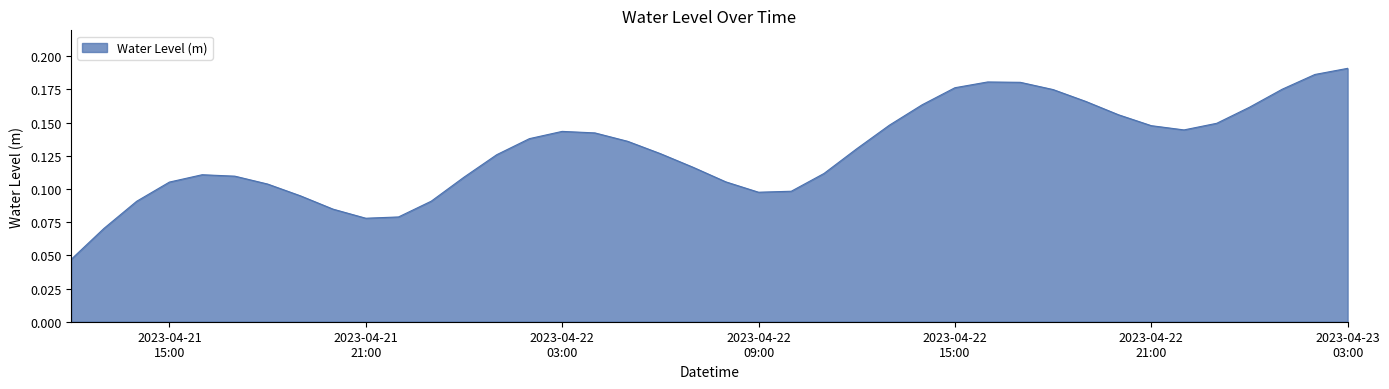

True or false: there are more than 2 points higher than both neighbors.

True